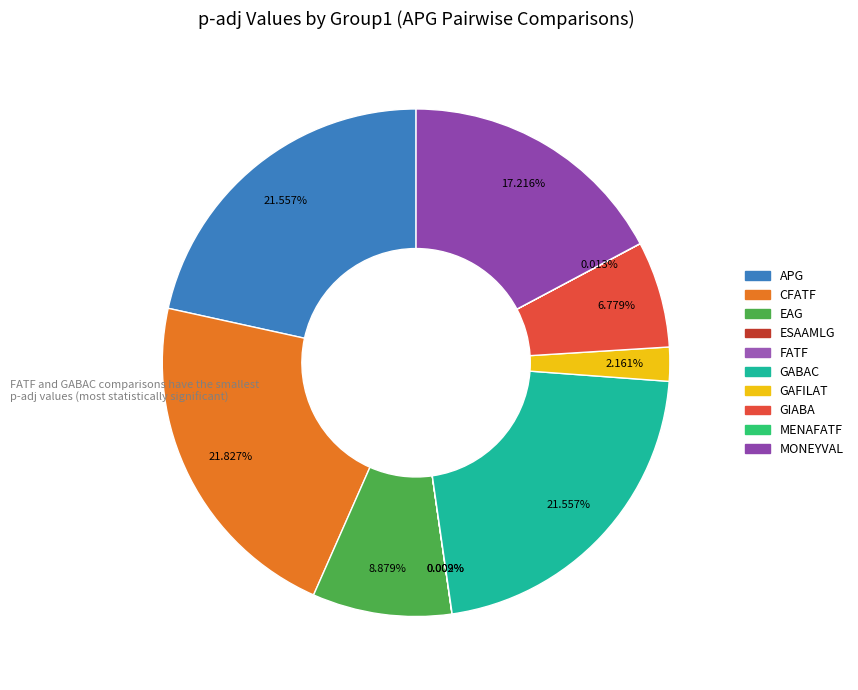

How many slices are in this pie chart?

10